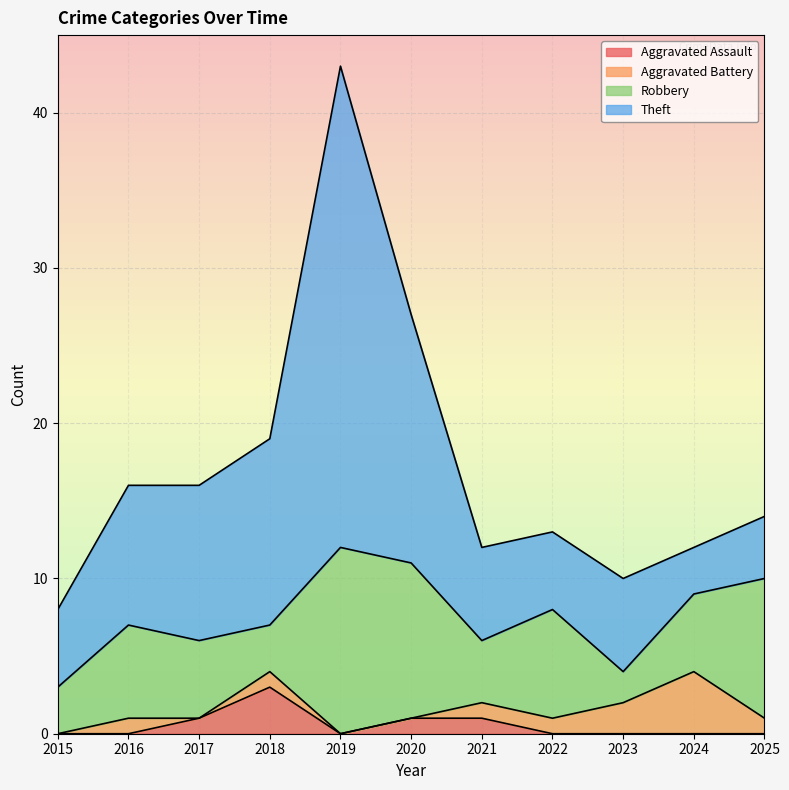

The Theft series shows 2 at 2016. True or false?

False